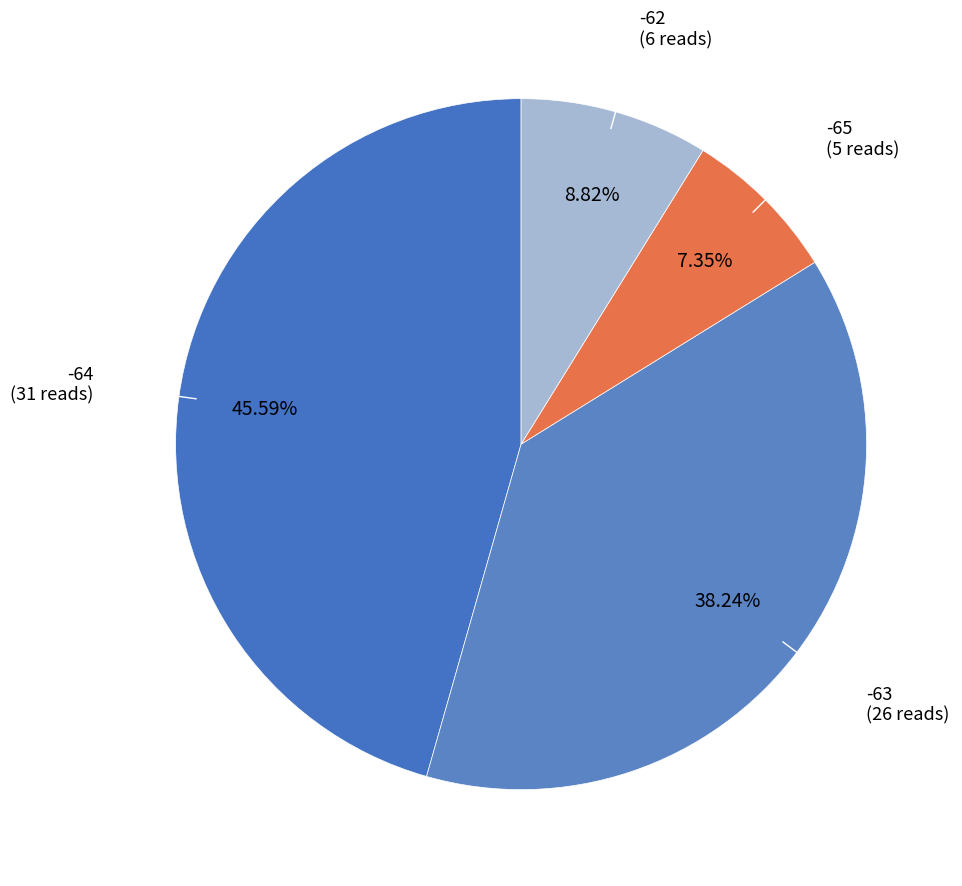

How many slices are in this pie chart?

4